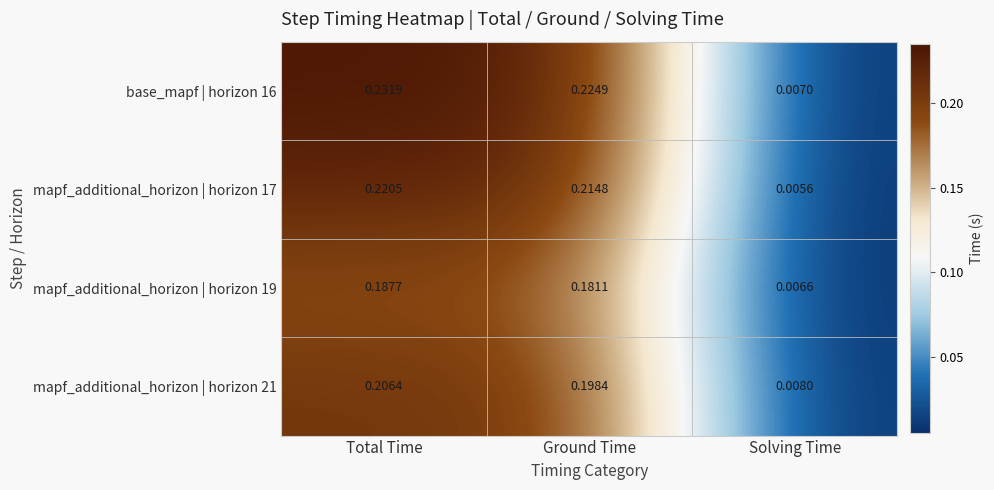

At how many categories does at least one series exceed 0?

3